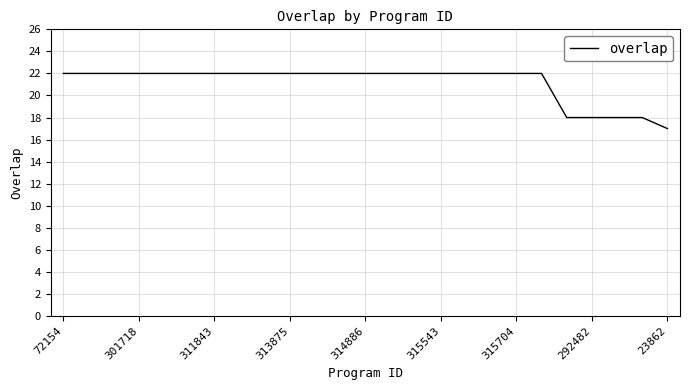

What is the smallest value displayed?

17